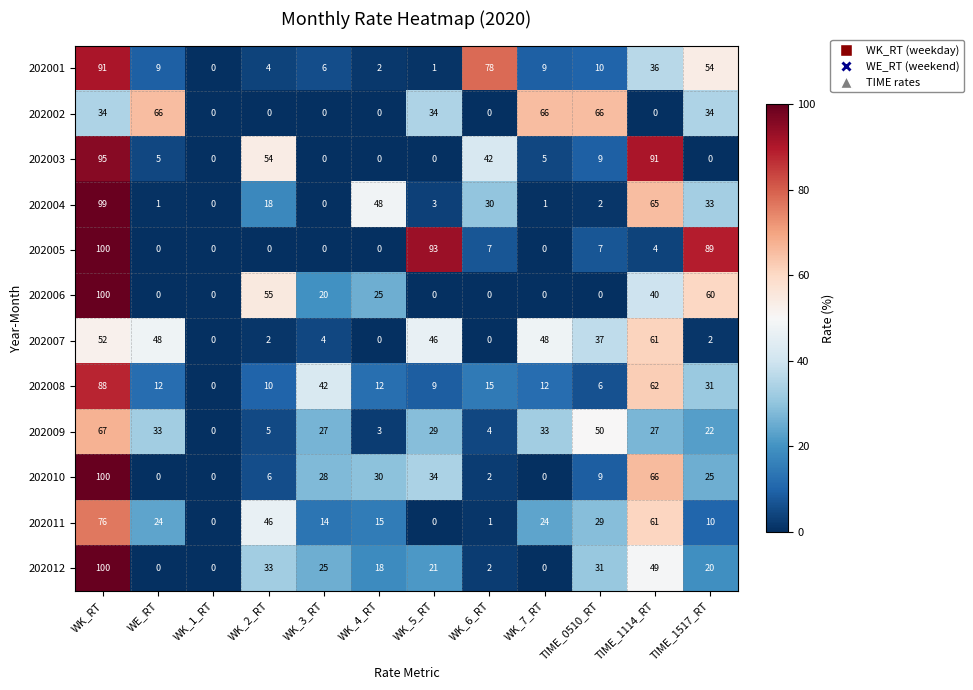

At which category is the sum across all series the highest?

WK_RT